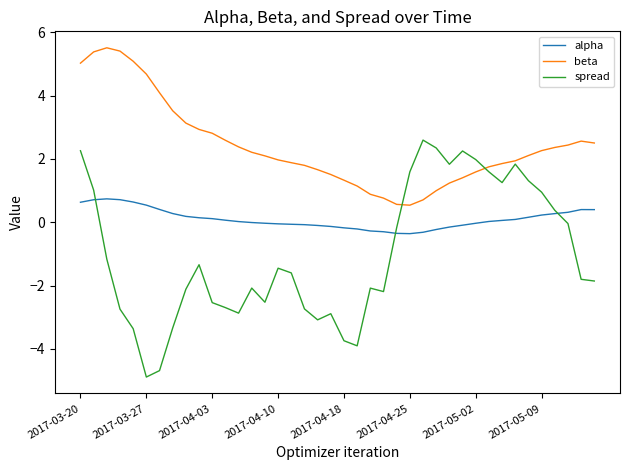

Which series ends up on top after the final intersection of spread and alpha?

alpha